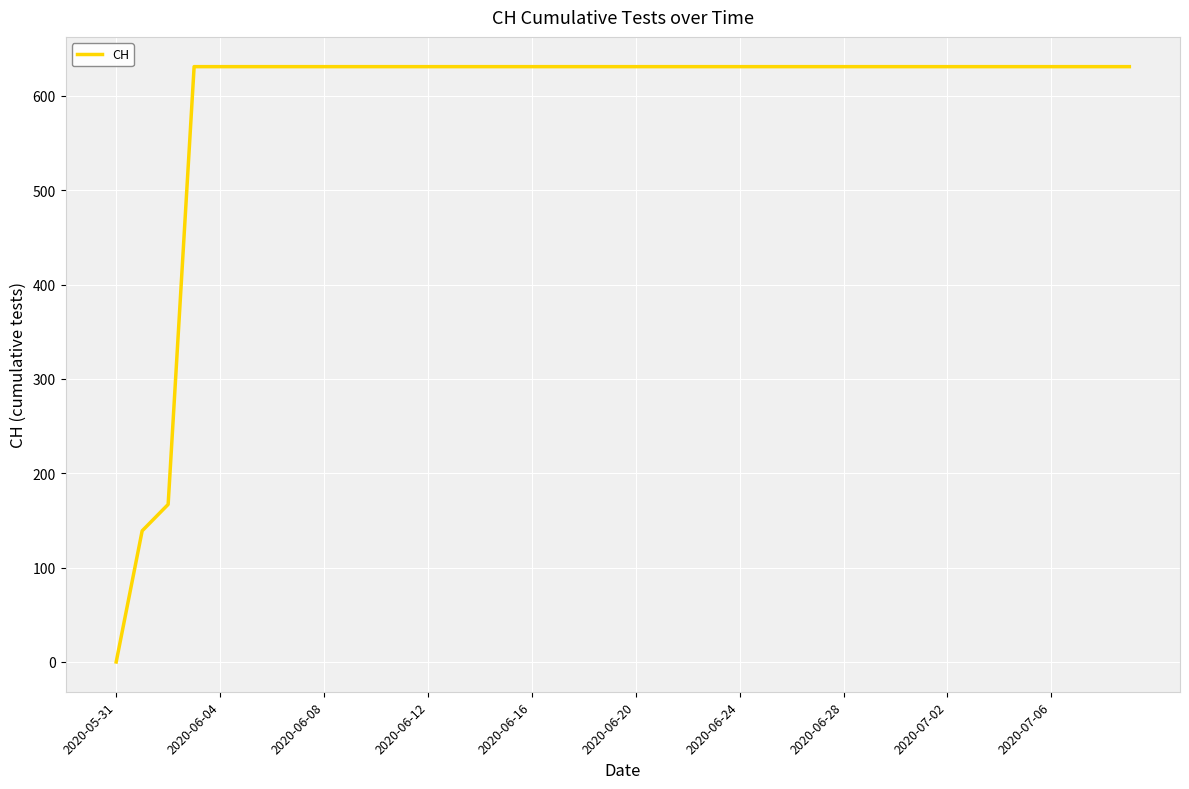

What is the maximum value shown in the chart?

631